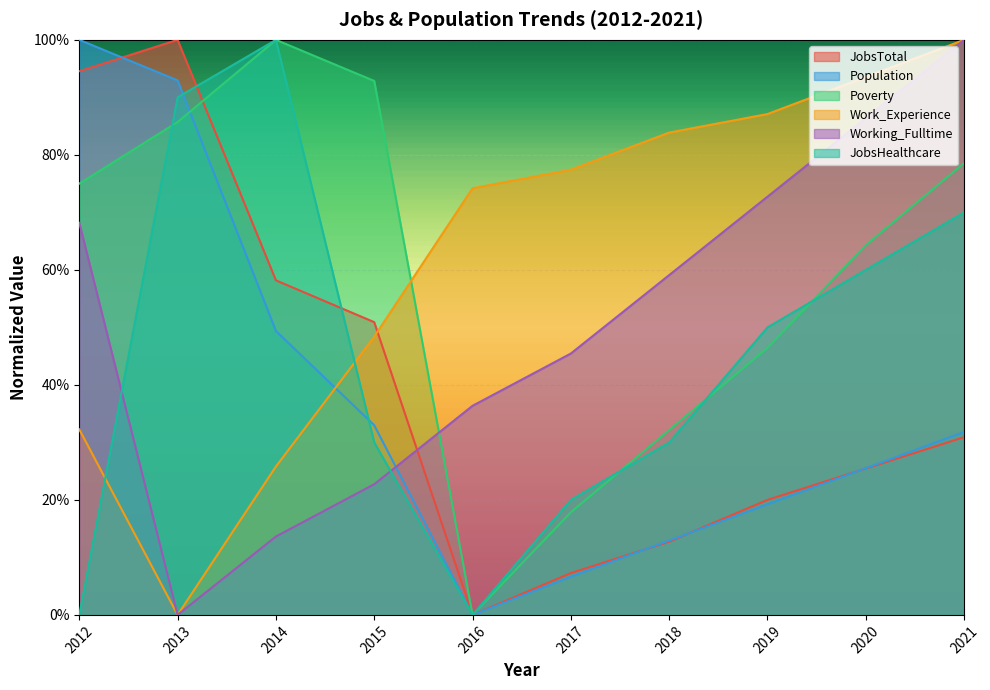

Rank the categories by Working_Fulltime value from lowest to highest.

2013, 2014, 2015, 2016, 2017, 2018, 2012, 2019, 2020, 2021